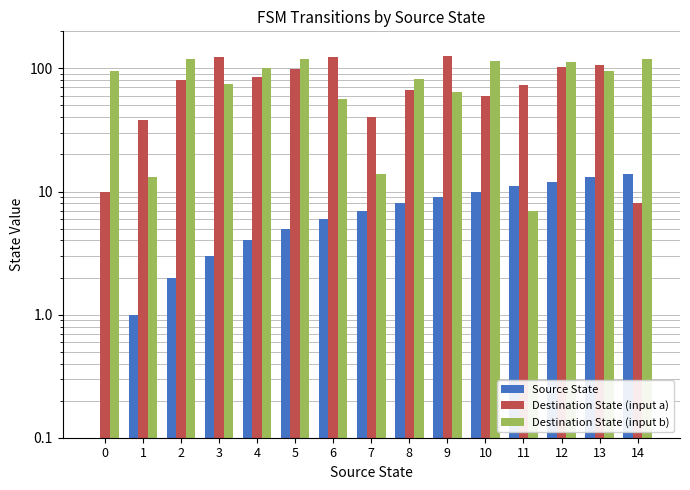

Reading right to left, what are all the values shown in this chart?

Source State: 14=14	13=13	12=12	11=11	10=10	9=9	8=8	7=7	6=6	5=5	4=4	3=3	2=2	1=1	0=0
Destination State (input a): 14=8	13=107	12=103	11=73	10=60	9=126	8=67	7=40	6=123	5=99	4=85	3=124	2=81	1=38	0=10
Destination State (input b): 14=120	13=95	12=113	11=7	10=114	9=64	8=82	7=14	6=56	5=119	4=100	3=74	2=120	1=13	0=96